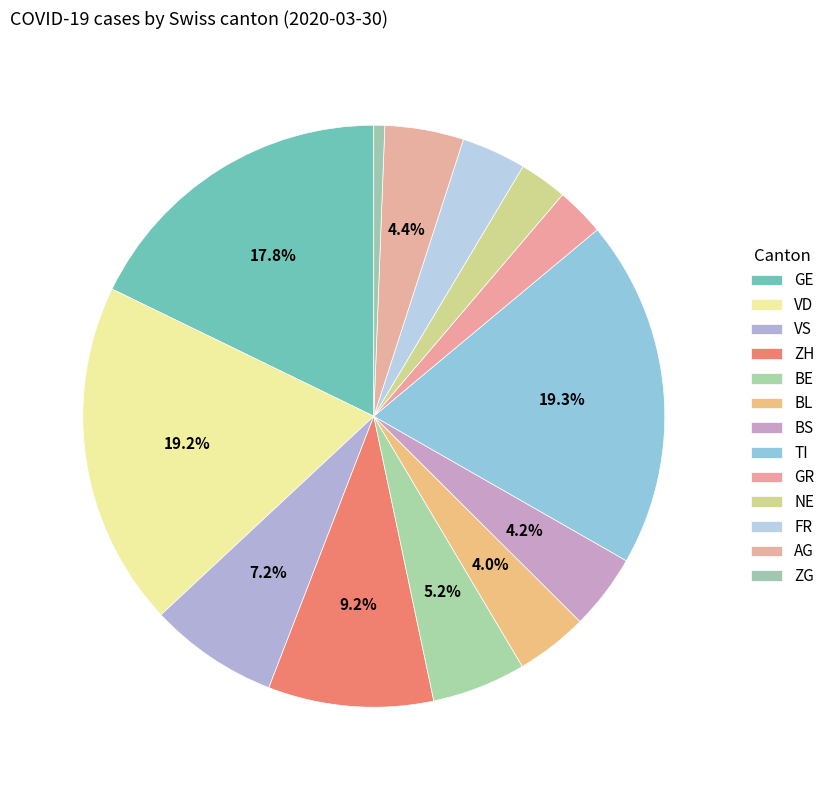

What portion of the pie excludes VS?

92.8%